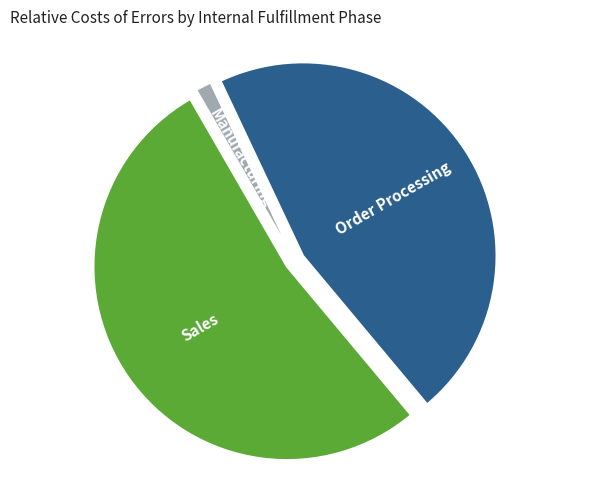

Is there any slice that represents more than half of the pie?

Yes